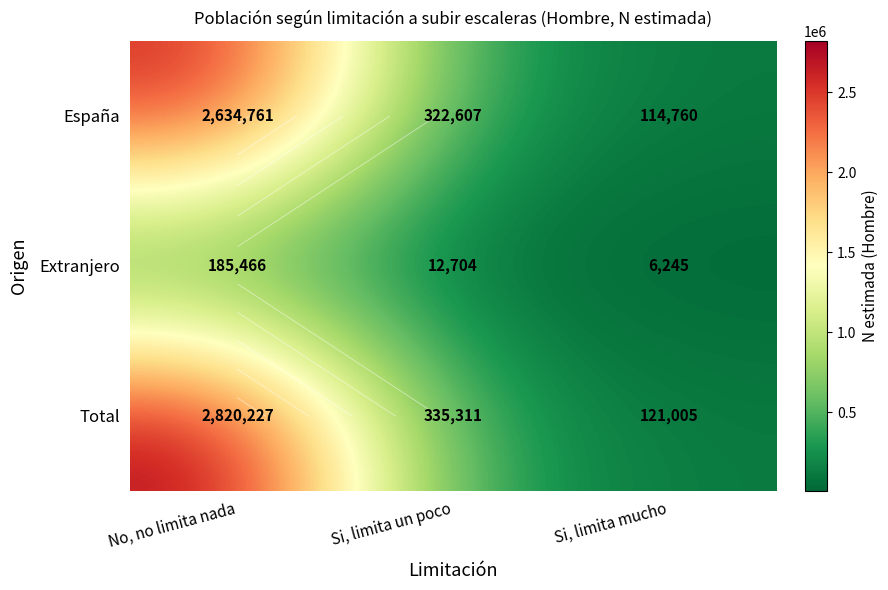

Count the number of data series in this chart.

3